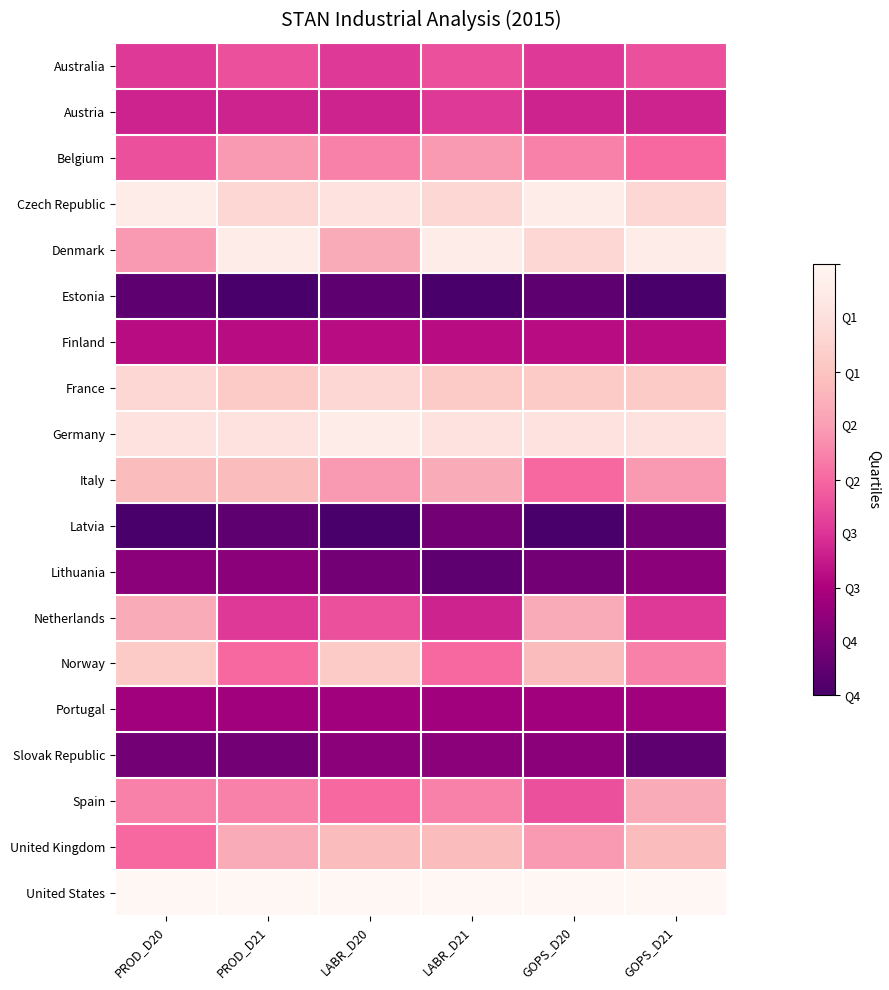

Reading right to left, list all the values displayed in this chart.

Australia: GOPS_D21=0.4	GOPS_D20=0.4	LABR_D21=0.4	LABR_D20=0.4	PROD_D21=0.4	PROD_D20=0.4
Austria: GOPS_D21=0.3	GOPS_D20=0.3	LABR_D21=0.4	LABR_D20=0.3	PROD_D21=0.3	PROD_D20=0.3
Belgium: GOPS_D21=0.5	GOPS_D20=0.6	LABR_D21=0.6	LABR_D20=0.6	PROD_D21=0.6	PROD_D20=0.4
Czech Republic: GOPS_D21=0.8	GOPS_D20=0.9	LABR_D21=0.8	LABR_D20=0.9	PROD_D21=0.8	PROD_D20=0.9
Denmark: GOPS_D21=0.9	GOPS_D20=0.8	LABR_D21=0.9	LABR_D20=0.7	PROD_D21=0.9	PROD_D20=0.6
Estonia: GOPS_D21=0.0	GOPS_D20=0.1	LABR_D21=0.0	LABR_D20=0.1	PROD_D21=0.0	PROD_D20=0.1
Finland: GOPS_D21=0.3	GOPS_D20=0.3	LABR_D21=0.3	LABR_D20=0.3	PROD_D21=0.3	PROD_D20=0.3
France: GOPS_D21=0.8	GOPS_D20=0.8	LABR_D21=0.8	LABR_D20=0.8	PROD_D21=0.8	PROD_D20=0.8
Germany: GOPS_D21=0.9	GOPS_D20=0.9	LABR_D21=0.9	LABR_D20=0.9	PROD_D21=0.9	PROD_D20=0.9
Italy: GOPS_D21=0.6	GOPS_D20=0.5	LABR_D21=0.7	LABR_D20=0.6	PROD_D21=0.7	PROD_D20=0.7
Latvia: GOPS_D21=0.1	GOPS_D20=0.0	LABR_D21=0.1	LABR_D20=0.0	PROD_D21=0.1	PROD_D20=0.0
Lithuania: GOPS_D21=0.2	GOPS_D20=0.1	LABR_D21=0.1	LABR_D20=0.1	PROD_D21=0.2	PROD_D20=0.2
Netherlands: GOPS_D21=0.4	GOPS_D20=0.7	LABR_D21=0.3	LABR_D20=0.4	PROD_D21=0.4	PROD_D20=0.7
Norway: GOPS_D21=0.6	GOPS_D20=0.7	LABR_D21=0.5	LABR_D20=0.8	PROD_D21=0.5	PROD_D20=0.8
Portugal: GOPS_D21=0.2	GOPS_D20=0.2	LABR_D21=0.2	LABR_D20=0.2	PROD_D21=0.2	PROD_D20=0.2
Slovak Republic: GOPS_D21=0.1	GOPS_D20=0.2	LABR_D21=0.2	LABR_D20=0.2	PROD_D21=0.1	PROD_D20=0.1
Spain: GOPS_D21=0.7	GOPS_D20=0.4	LABR_D21=0.6	LABR_D20=0.5	PROD_D21=0.6	PROD_D20=0.6
United Kingdom: GOPS_D21=0.7	GOPS_D20=0.6	LABR_D21=0.7	LABR_D20=0.7	PROD_D21=0.7	PROD_D20=0.5
United States: GOPS_D21=1.0	GOPS_D20=1.0	LABR_D21=1.0	LABR_D20=1.0	PROD_D21=1.0	PROD_D20=1.0